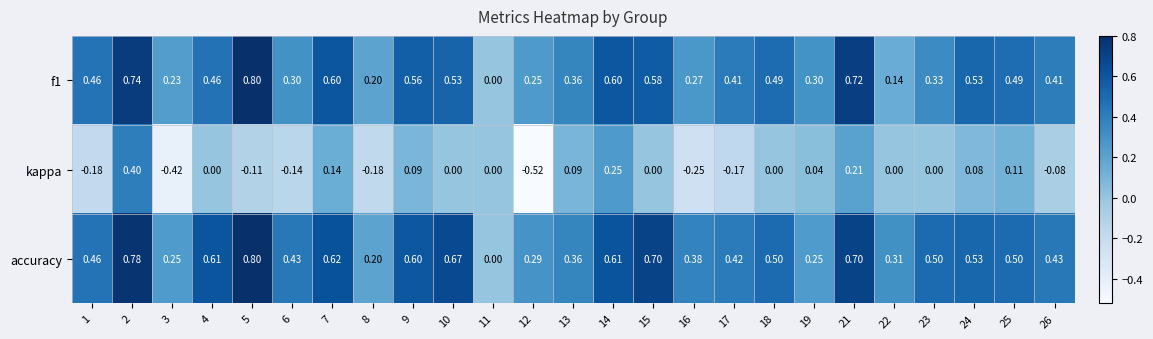

Is the value of accuracy at 26 greater than the value of f1 at 13?

Yes